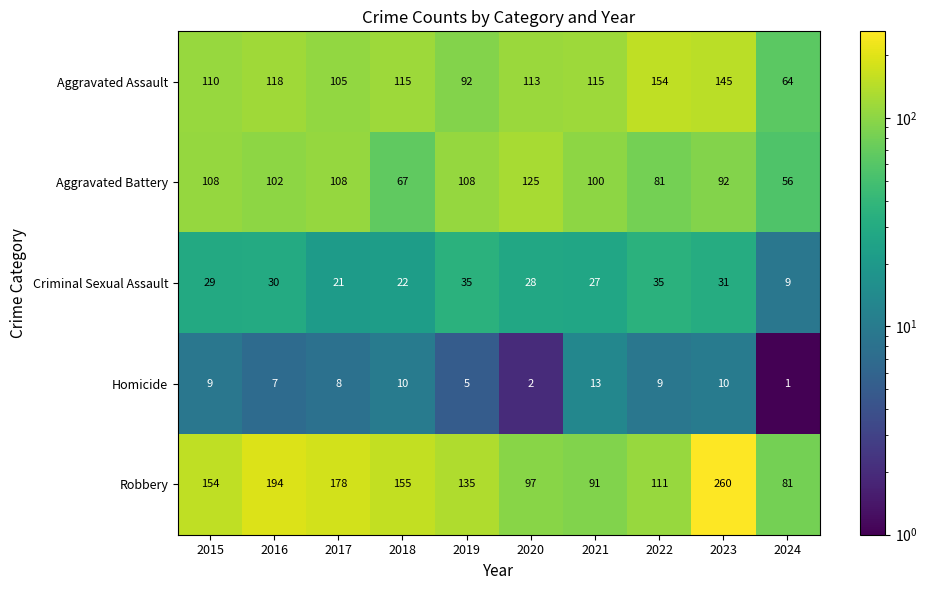

Rank the series by their maximum value, from highest to lowest.

Robbery, Aggravated Assault, Aggravated Battery, Criminal Sexual Assault, Homicide